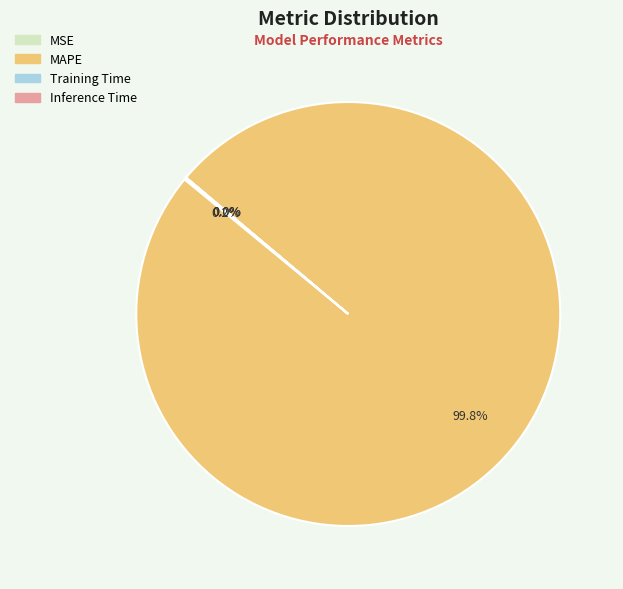

What portion of the pie excludes MAPE?

0.2%